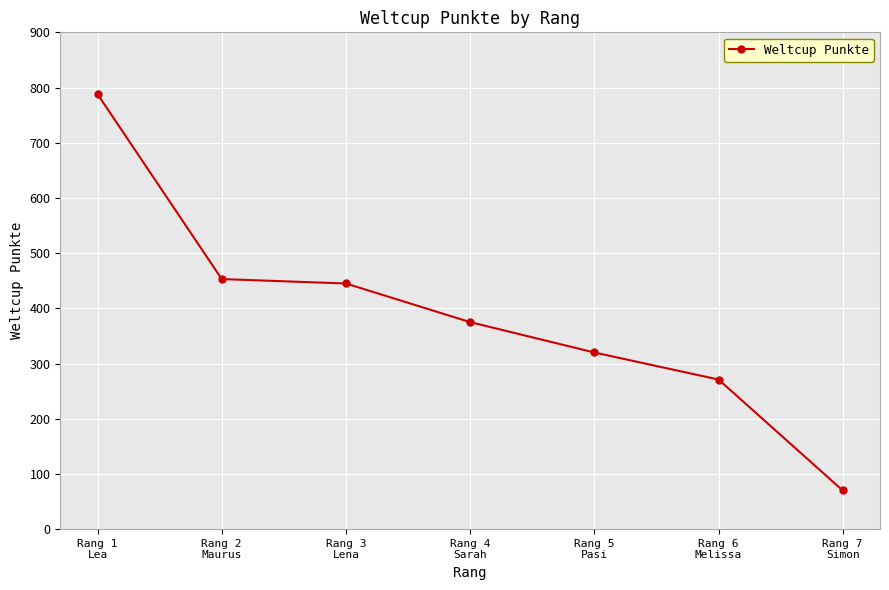

Which category has the lowest value across all series?

Rang 7
Simon